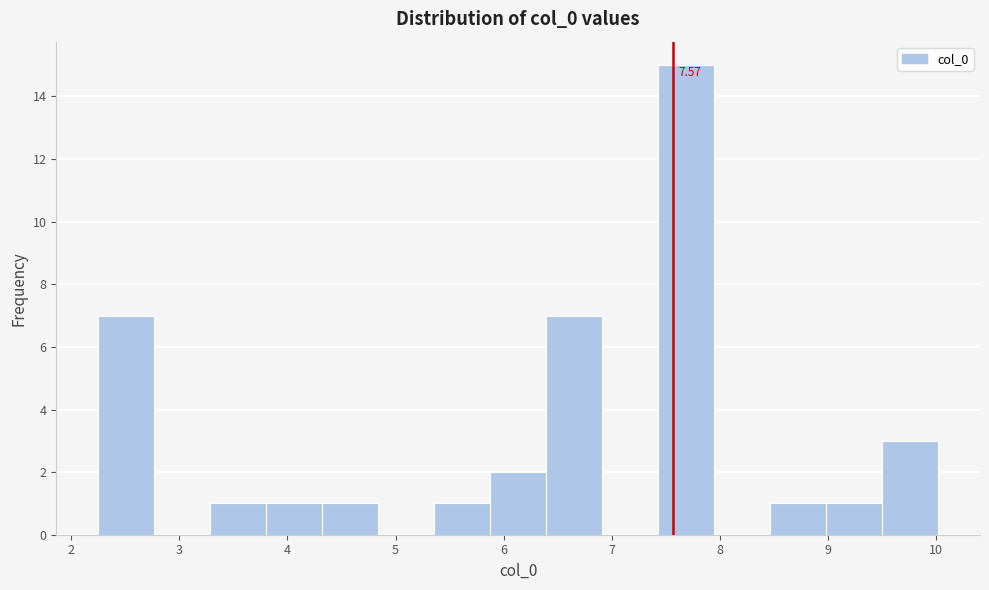

Over which range of the x-axis is the bar tallest?

7.4 to 7.9